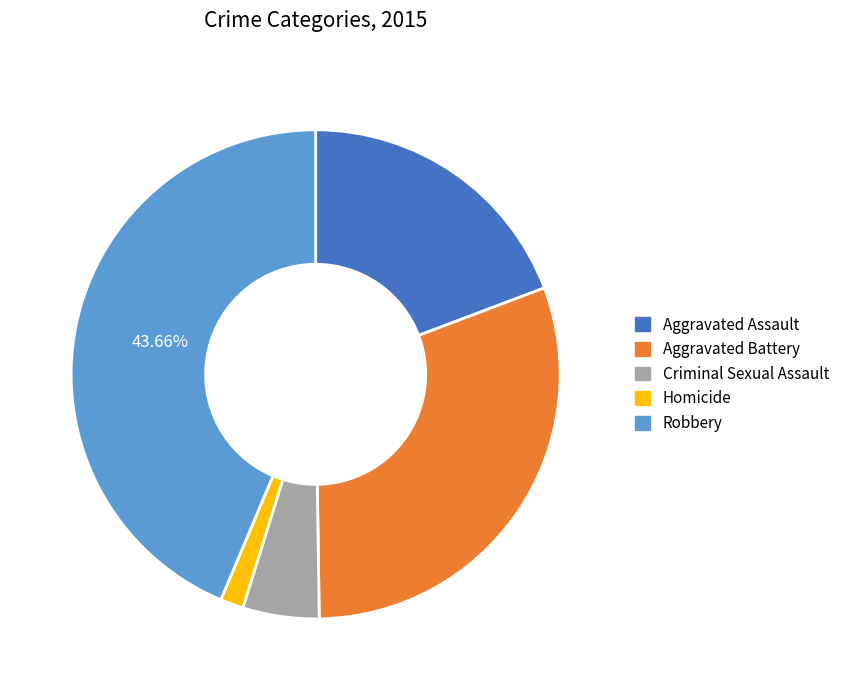

Between Homicide and Robbery, which is larger?

Robbery